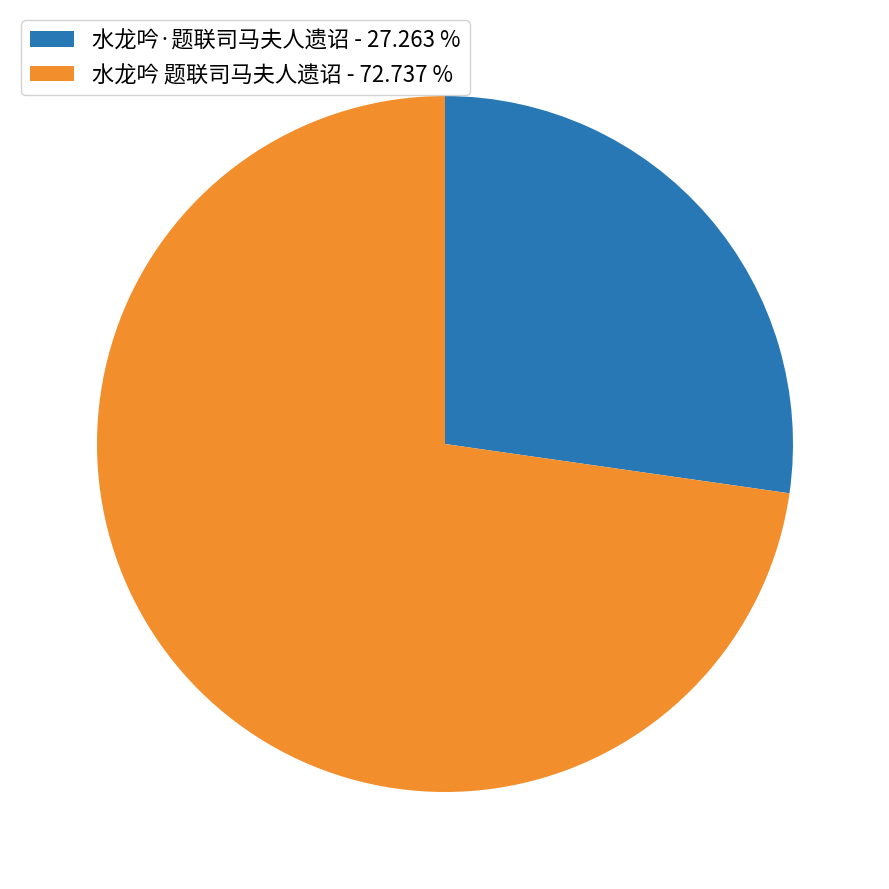

Which has a higher value, 水龙吟 题联司马夫人遗诏 - 72.737 % or 水龙吟·题联司马夫人遗诏 - 27.263 %?

水龙吟 题联司马夫人遗诏 - 72.737 %